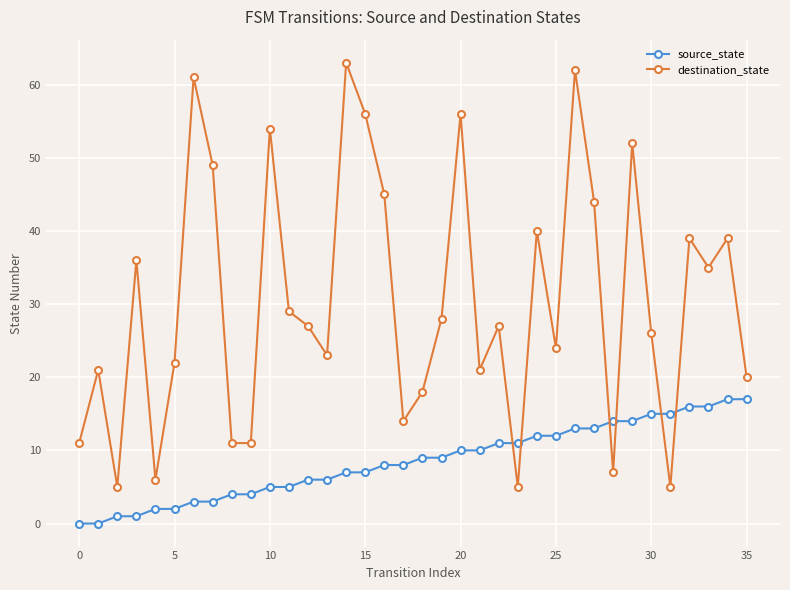

List the series in order of their peak value, highest first.

destination_state, source_state